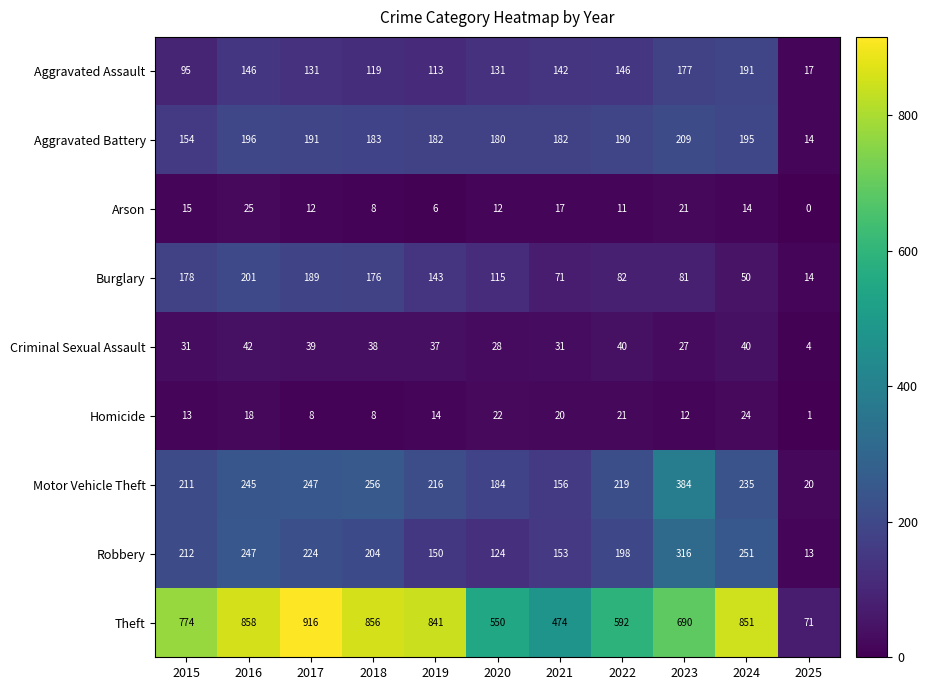

Which series changed the most between 2017 and 2021?

Theft